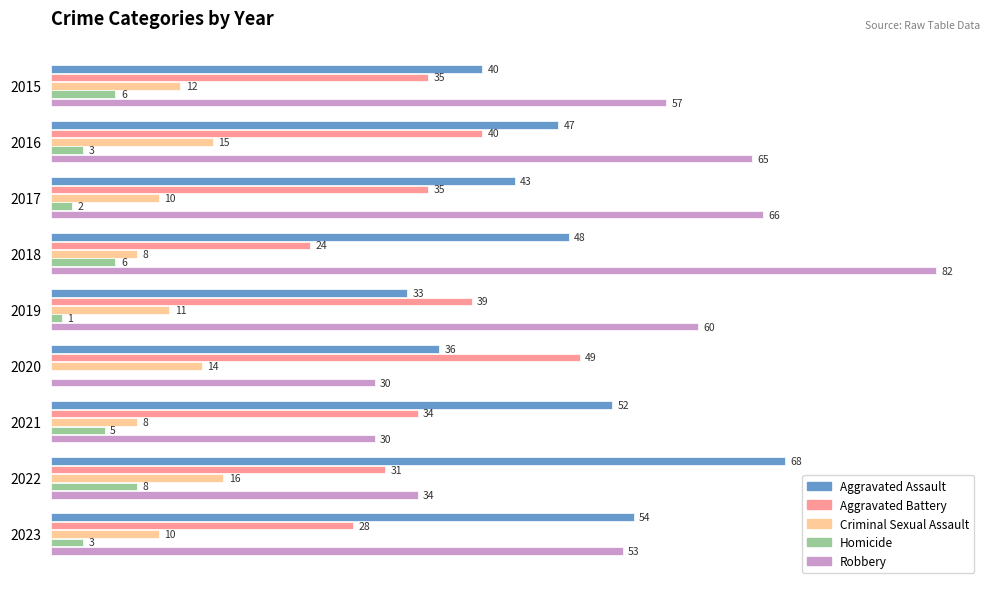

Which series has the largest total across all categories?

Robbery